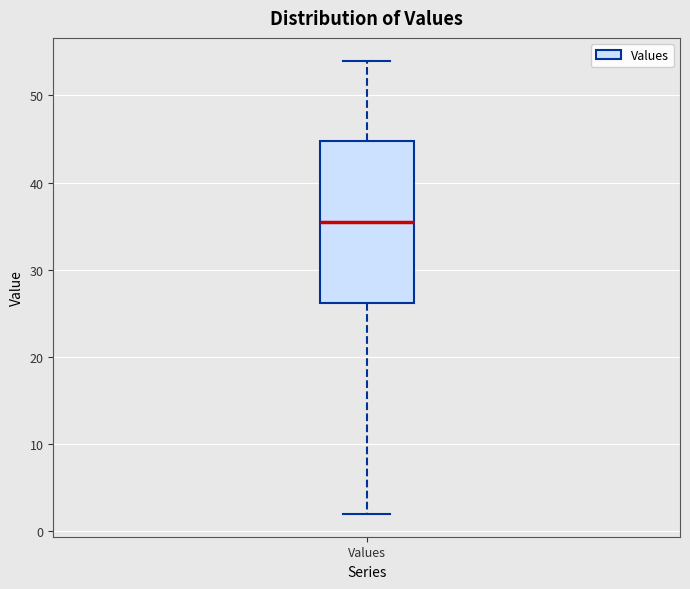

Transcribe this box plot: give where the median line is, the range the box spans, and where the two whiskers end, as read against the y-axis. The values are not printed on the chart, so give them approximately, as read against the axis.

median 36, box 26 to 45, whiskers 2 to 54